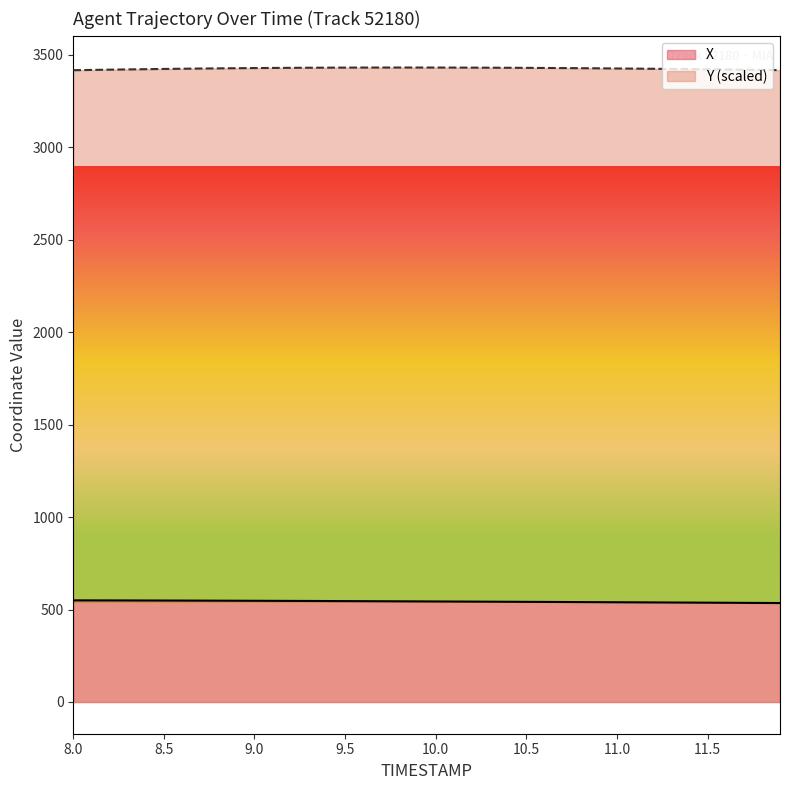

At how many categories does at least one series exceed 1050?

40